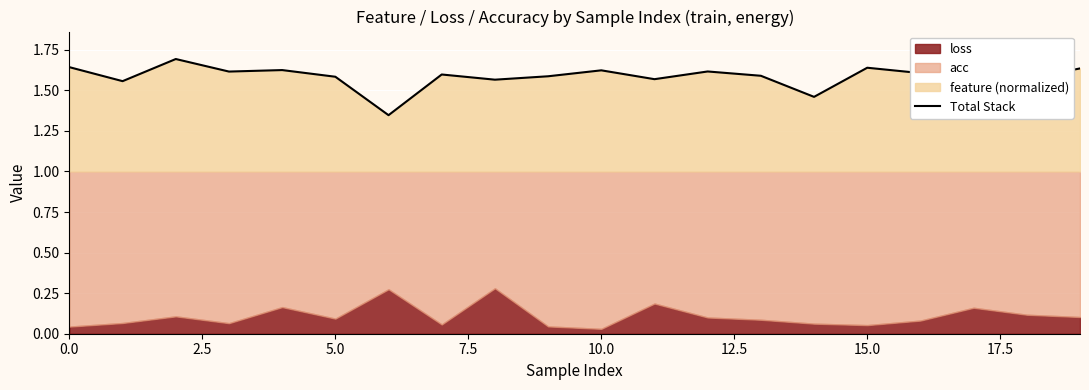

Does the chart display data point markers on the line(s)?

No